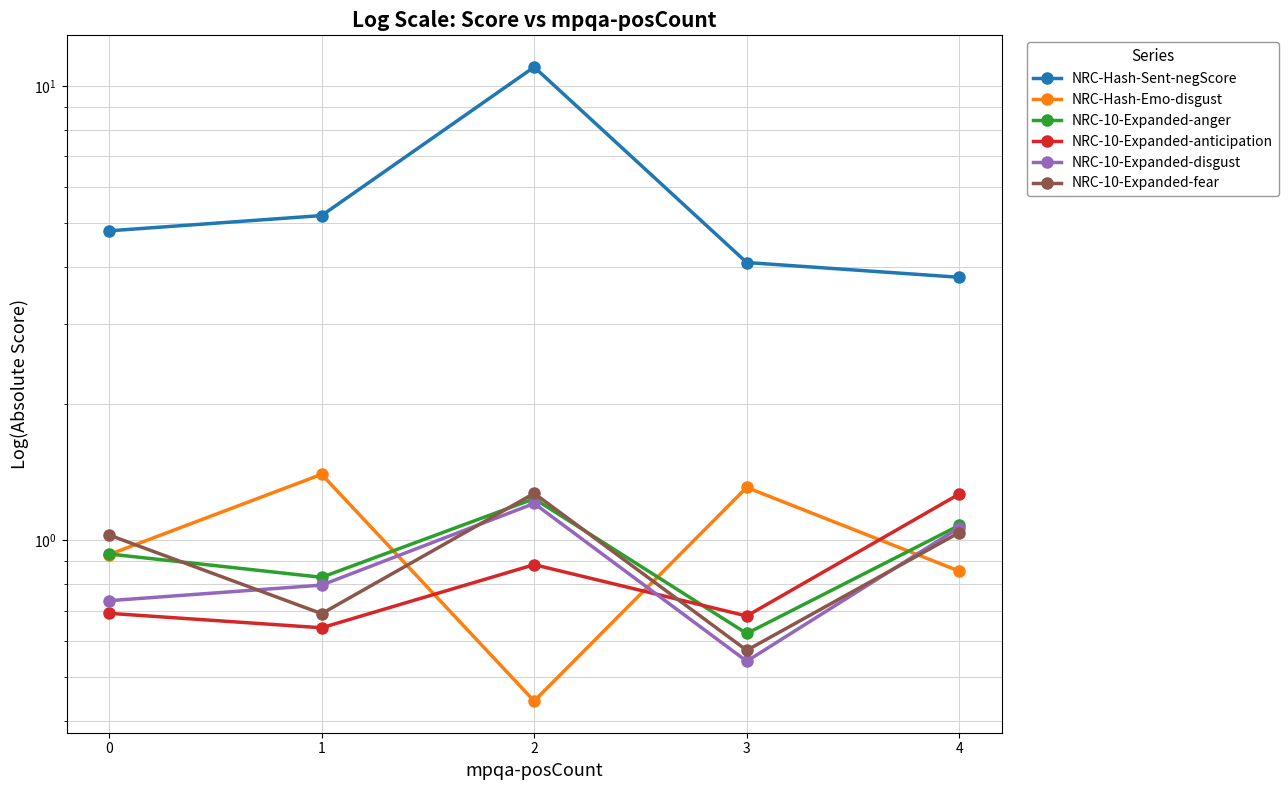

How many times do NRC-10-Expanded-disgust and NRC-10-Expanded-anticipation cross each other?

1